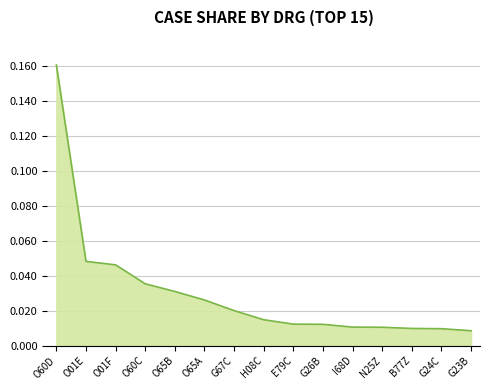

Between O65B and E79C, which is larger?

O65B